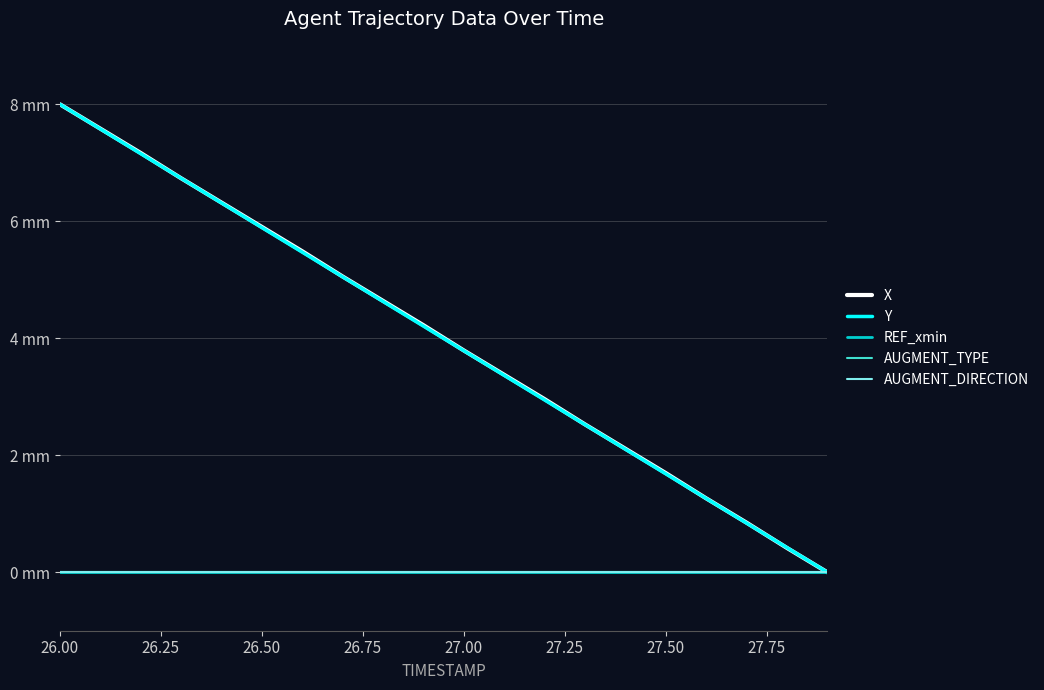

Does the chart display data point markers on the line(s)?

No